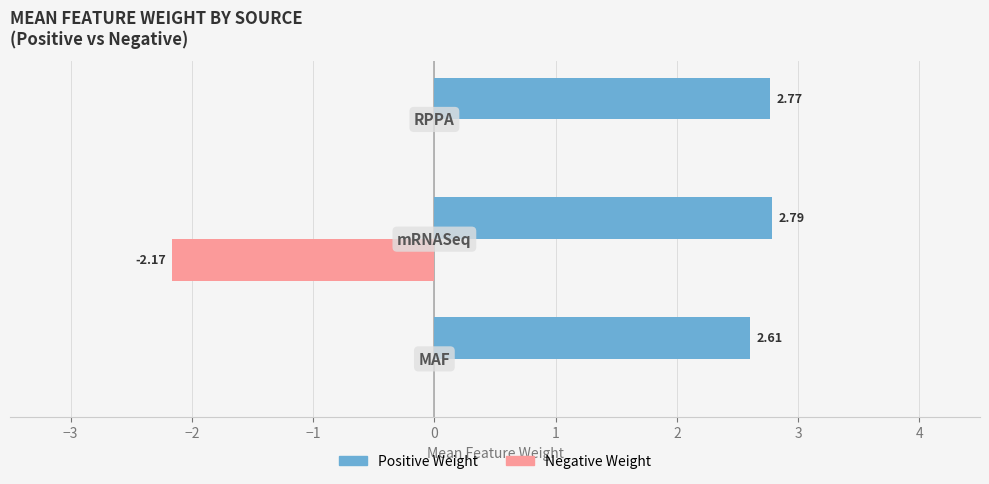

How many series are shown in this chart?

2